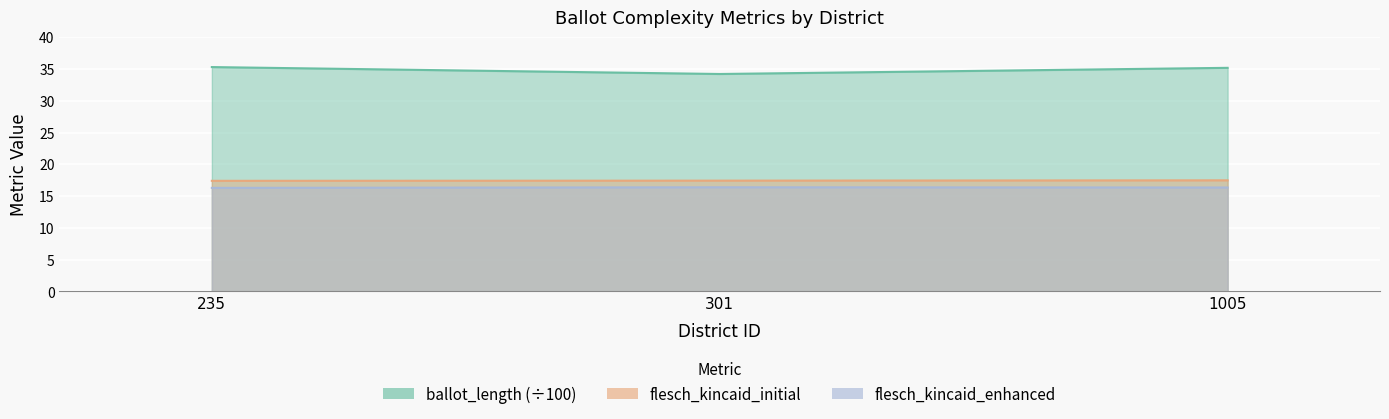

Which series has the largest range (max minus min)?

ballot_length